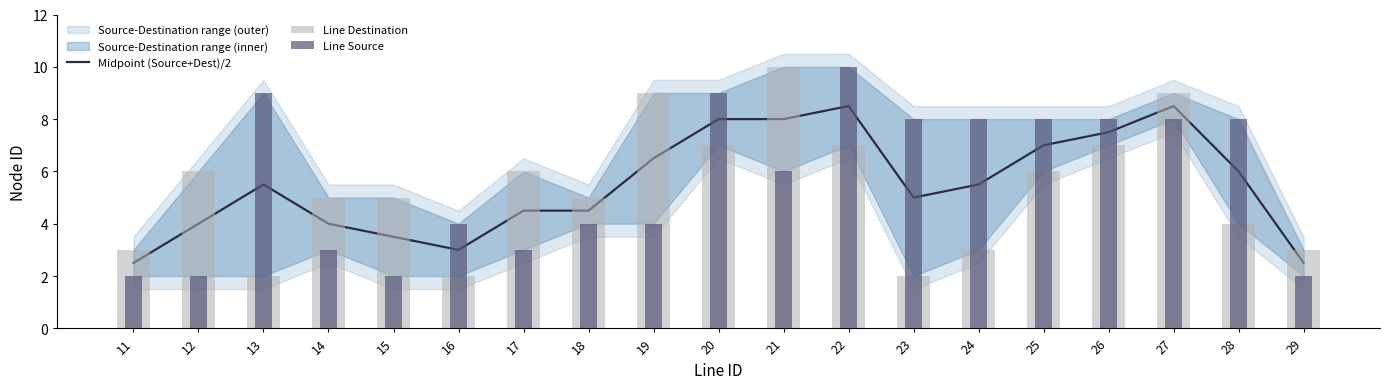

At 28, list the series in order from smallest to largest.

Line Destination, Midpoint (Source+Dest)/2, Line Source